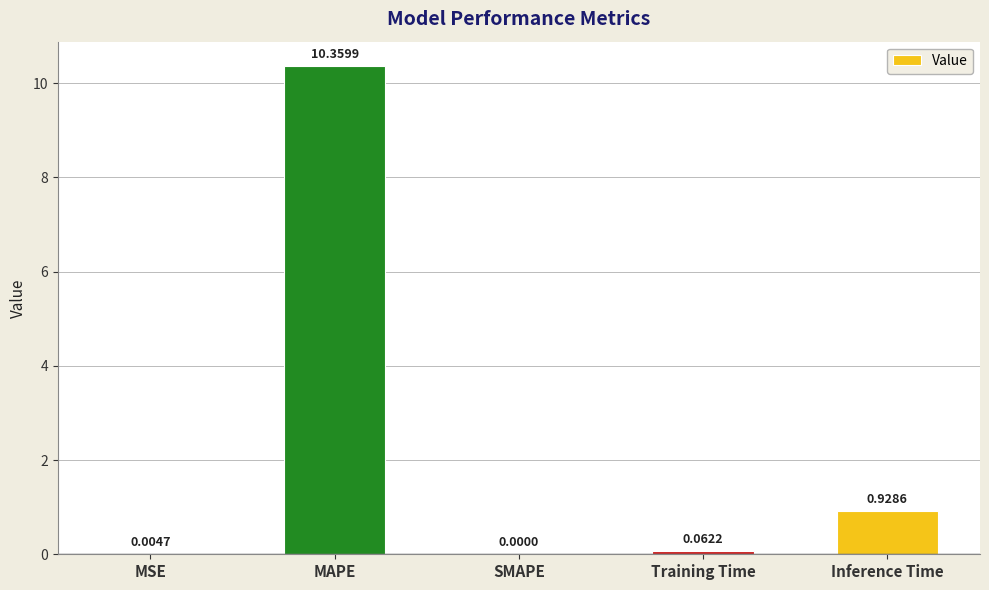

Where is the data nearest to the value 5?

Inference Time